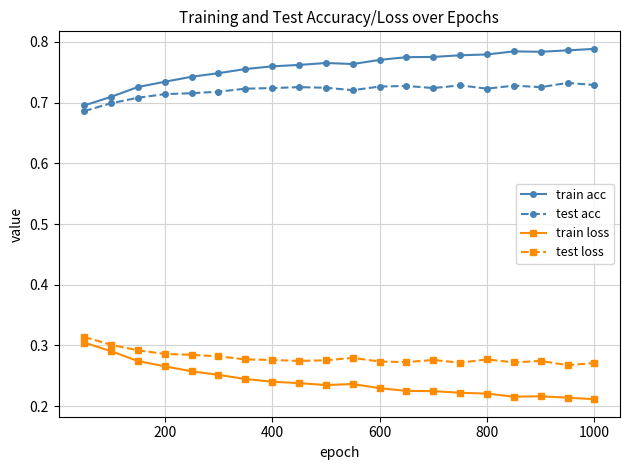

How many train loss values are between 0 and 1?

20